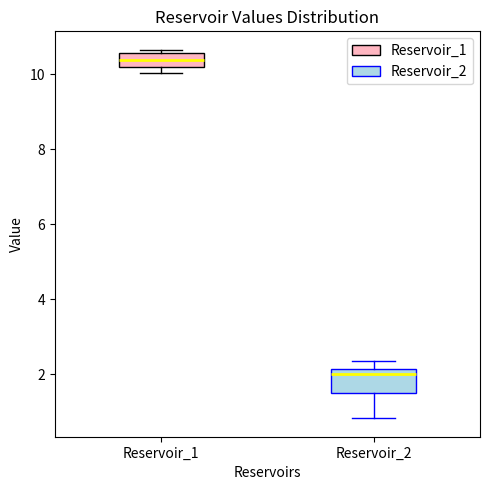

Reading left to right, read every box against the y-axis: the position of its median line, the range the box covers, and the ends of its whiskers. The values are not printed on the chart, so give them approximately, as read against the axis.

Reservoir_1: median 10.4, box 10.2 to 10.6, whiskers 10.0 to 10.6 (just above the box's upper edge)
Reservoir_2: median 2.0, box 1.6 to 2.2, whiskers 0.8 to 2.4